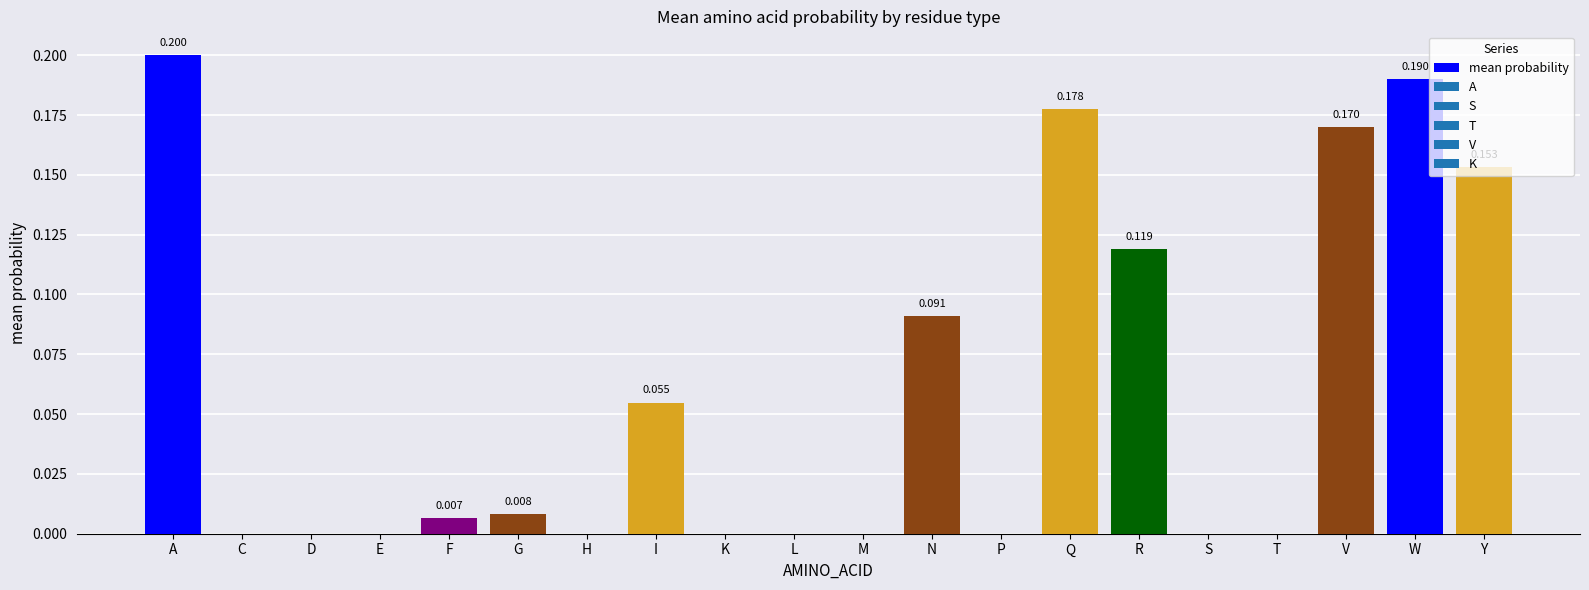

Which category has the highest value across all series?

A